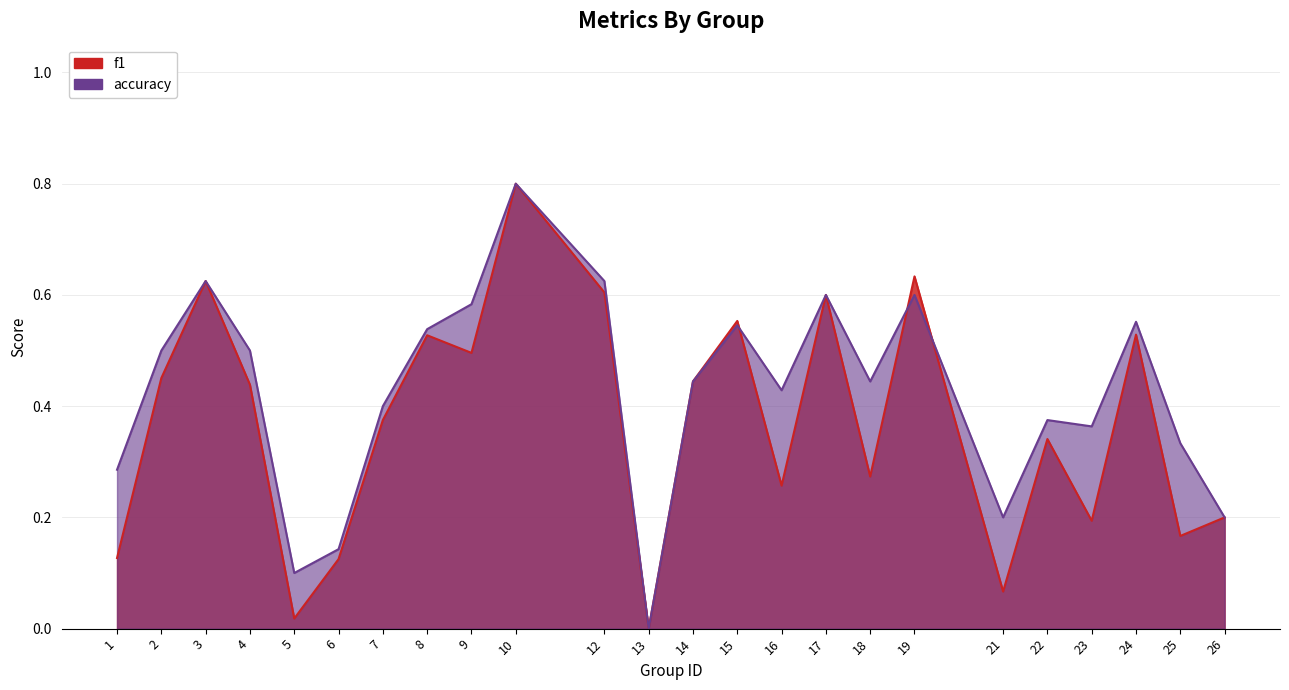

Rank the series by their average value, from highest to lowest.

accuracy, f1